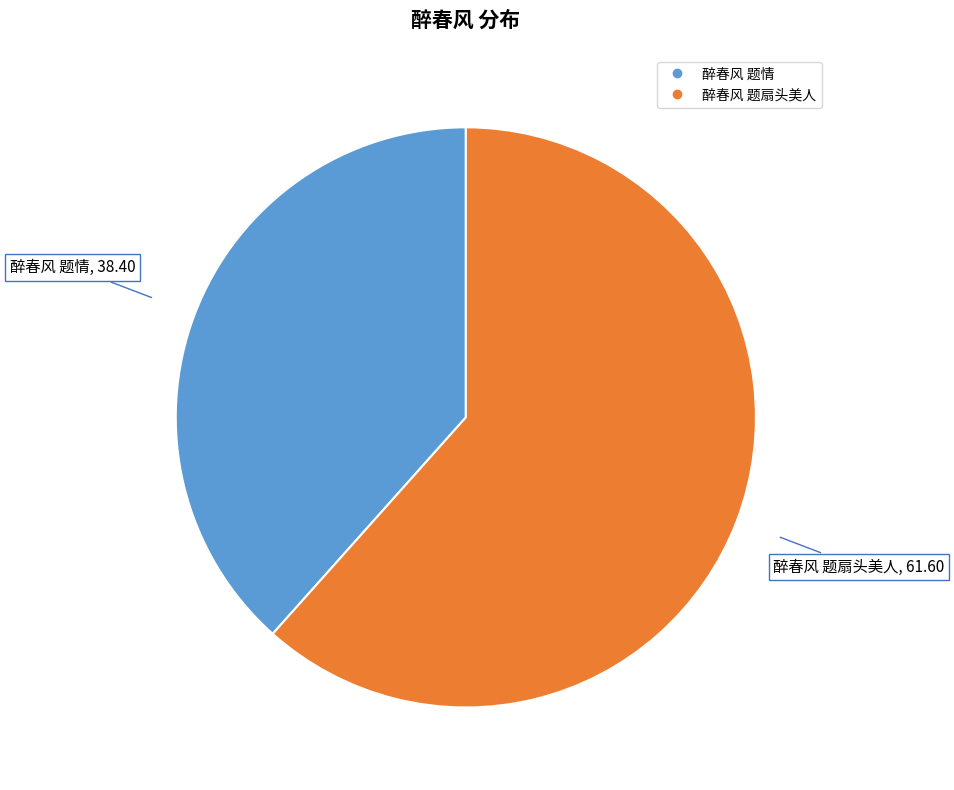

How many segments does this pie chart have?

2